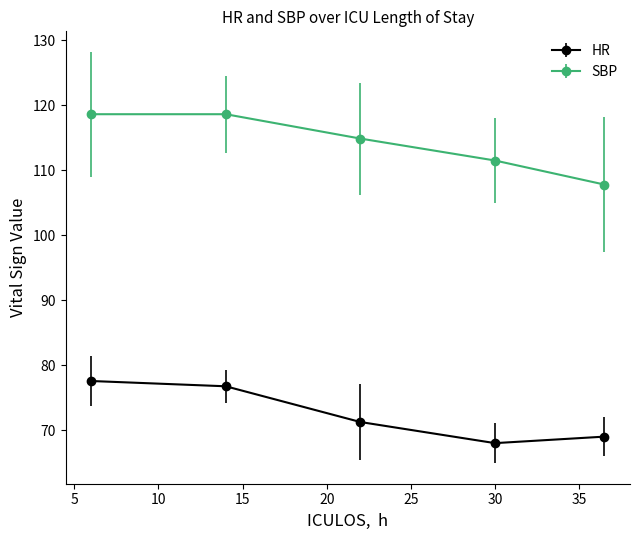

True or false: SBP has more than 1 points higher than both neighbors.

False